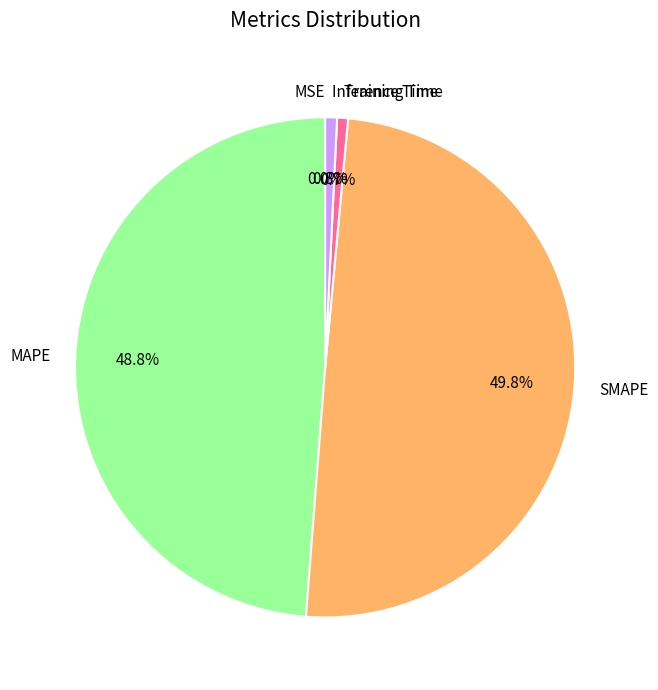

To the nearest percent, what is the average slice percentage?

20%